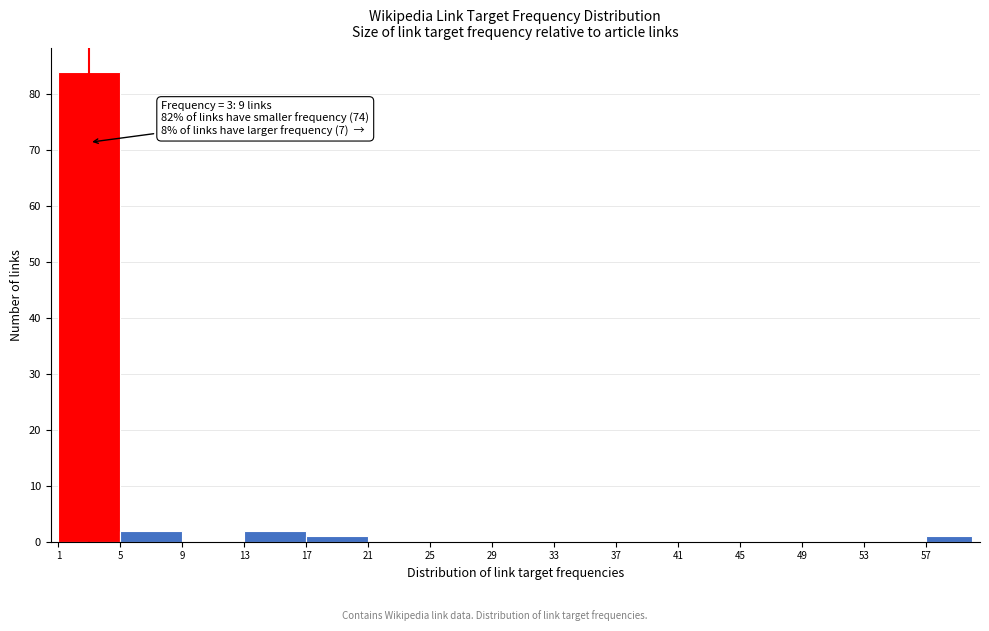

Over which range of the x-axis is the bar tallest?

1 to 5